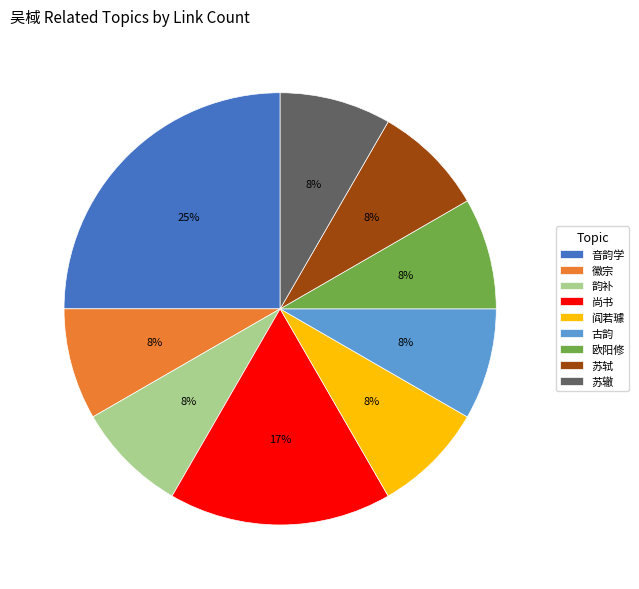

Does any single category account for the majority?

No